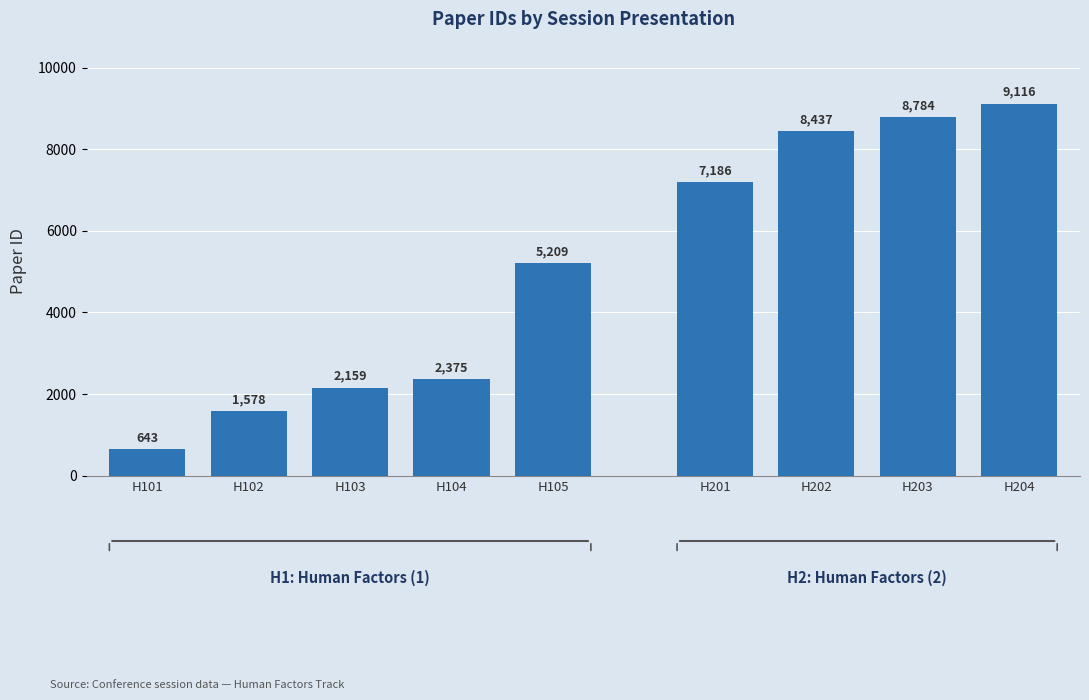

The value at H101 is 643. True or false?

True